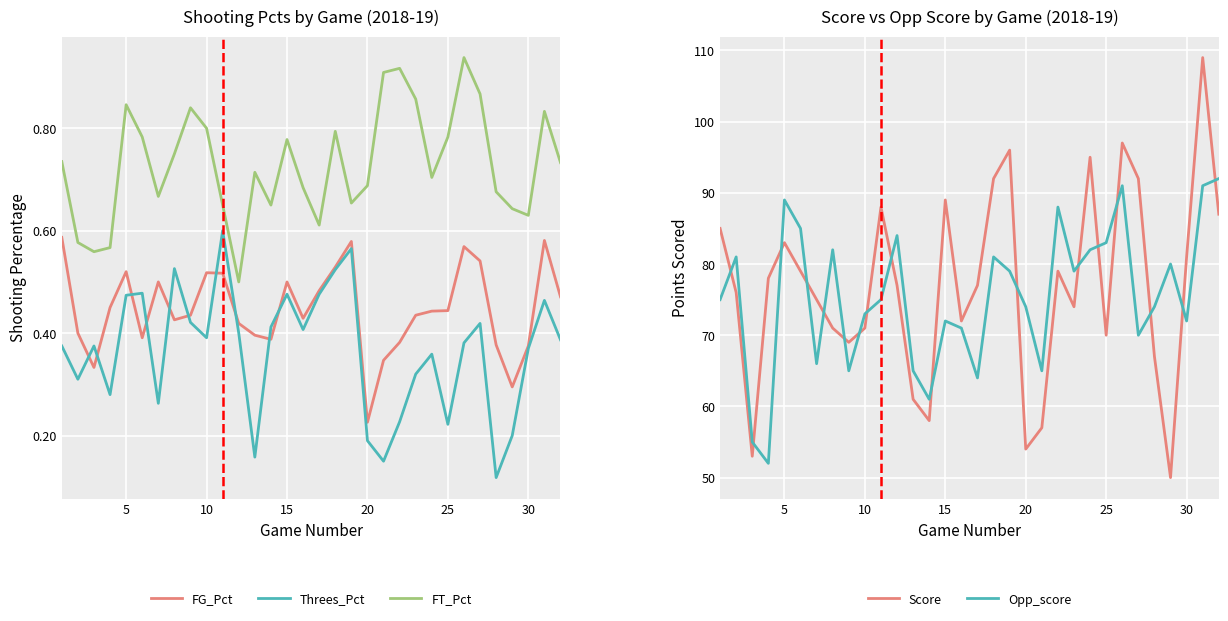

How many data points in Score are above 77?

15